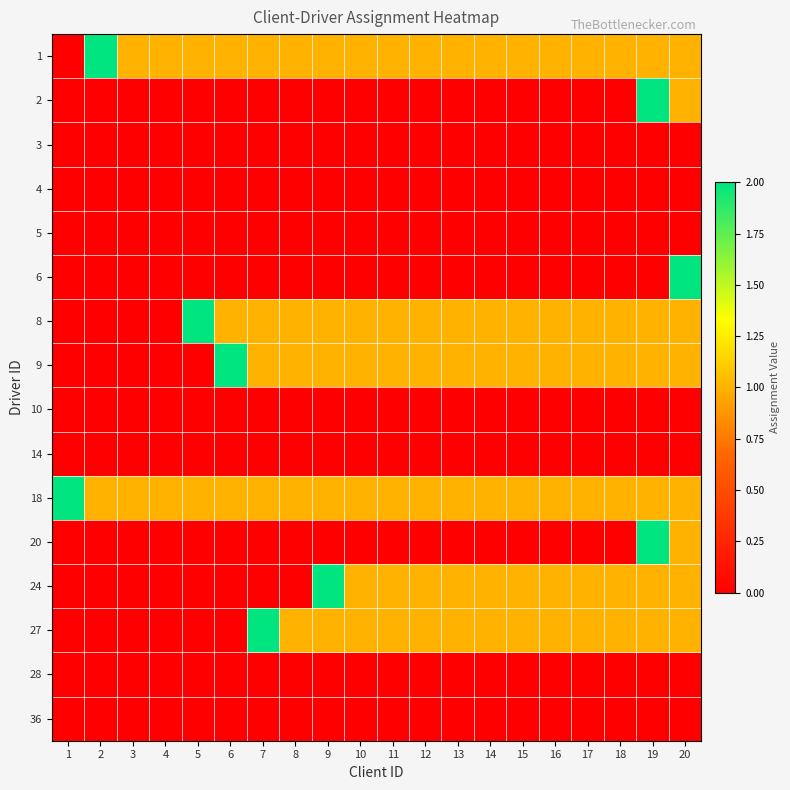

Count the number of data series in this chart.

16